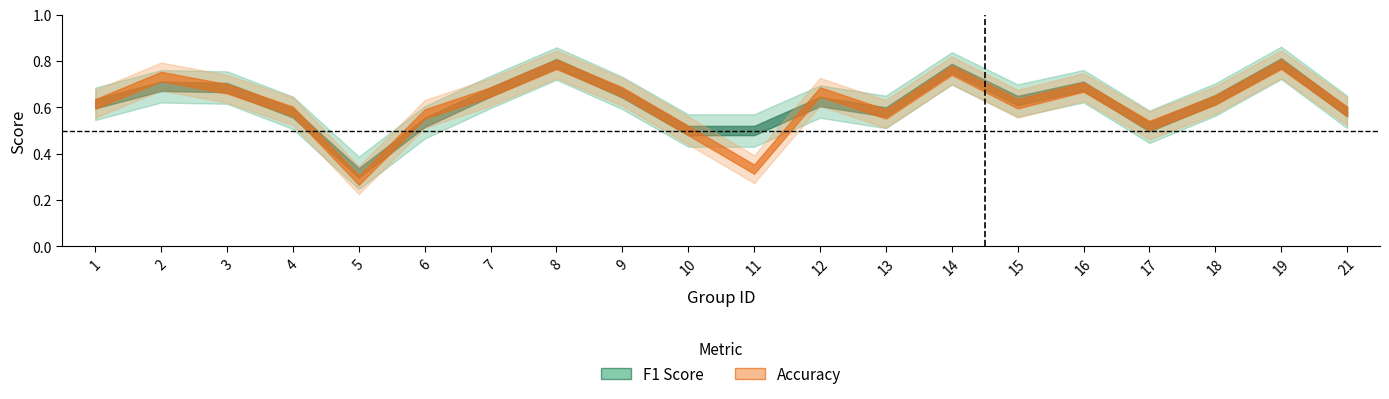

At which category does the chart reach its minimum across all series?

5